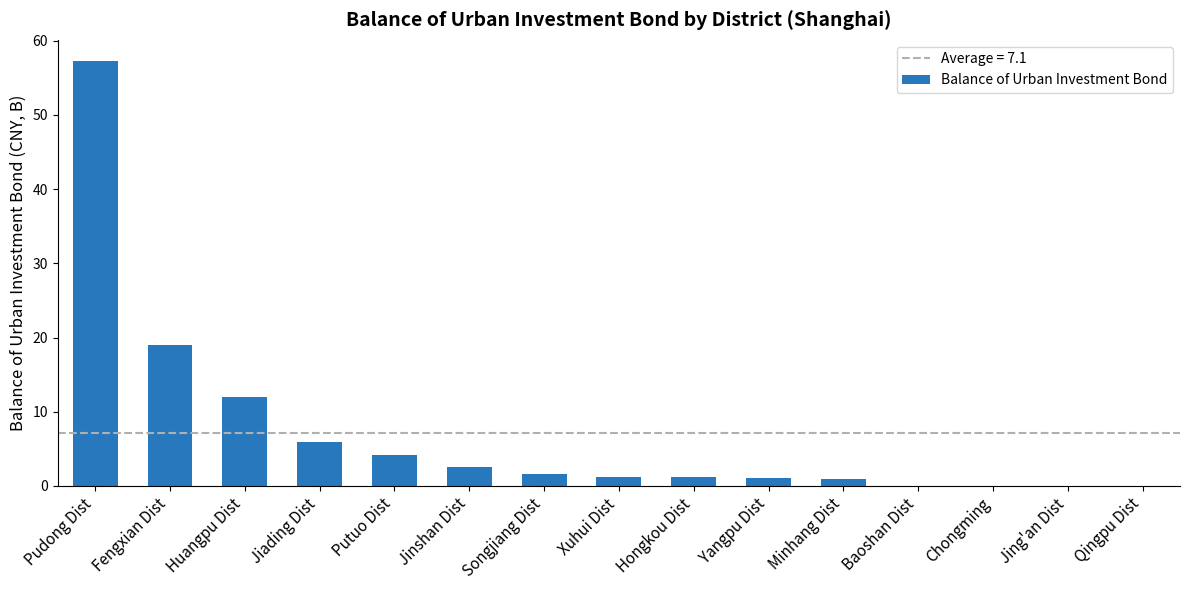

Where is the data nearest to the value 28?

Fengxian Dist